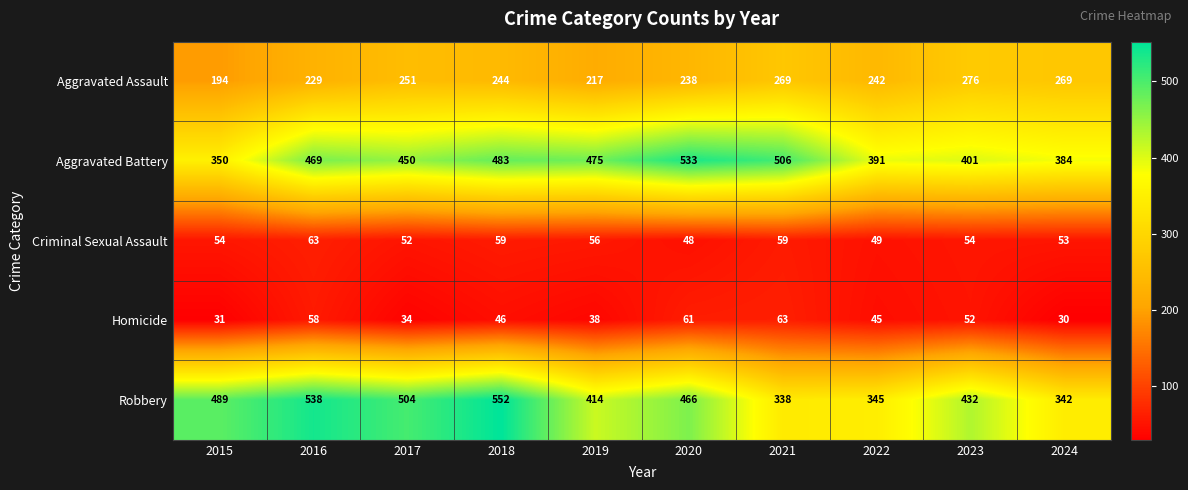

At how many categories does at least one series exceed 104?

10